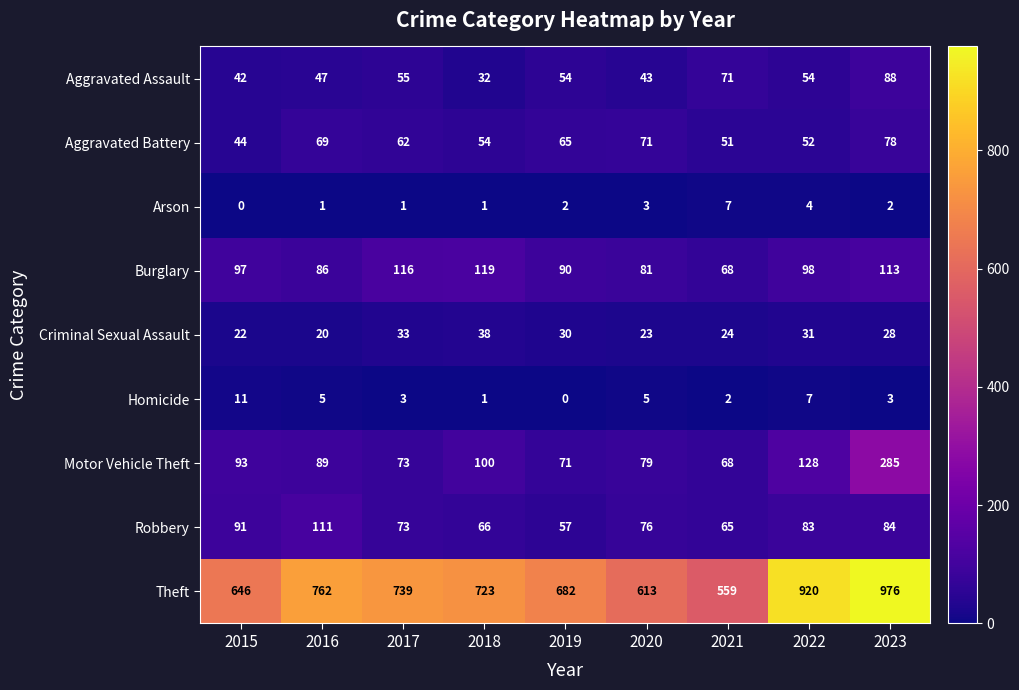

What is the difference between the Aggravated Assault values at 2015 and 2023?

46